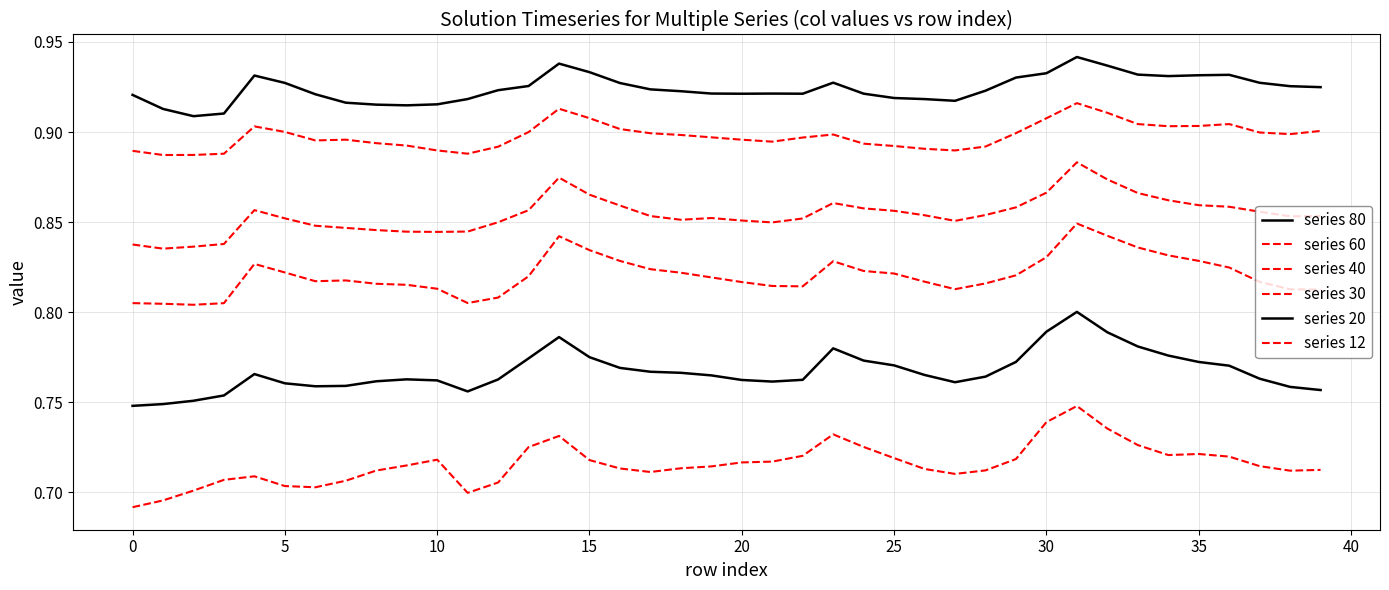

Is this an area chart (filled region under the line)?

No